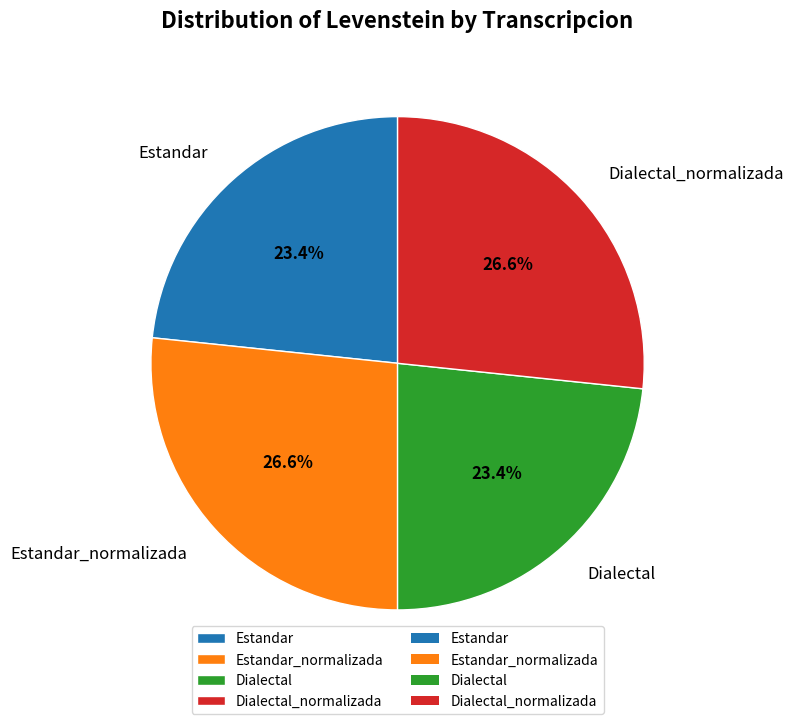

Which has a higher value, Dialectal or Estandar_normalizada?

Estandar_normalizada